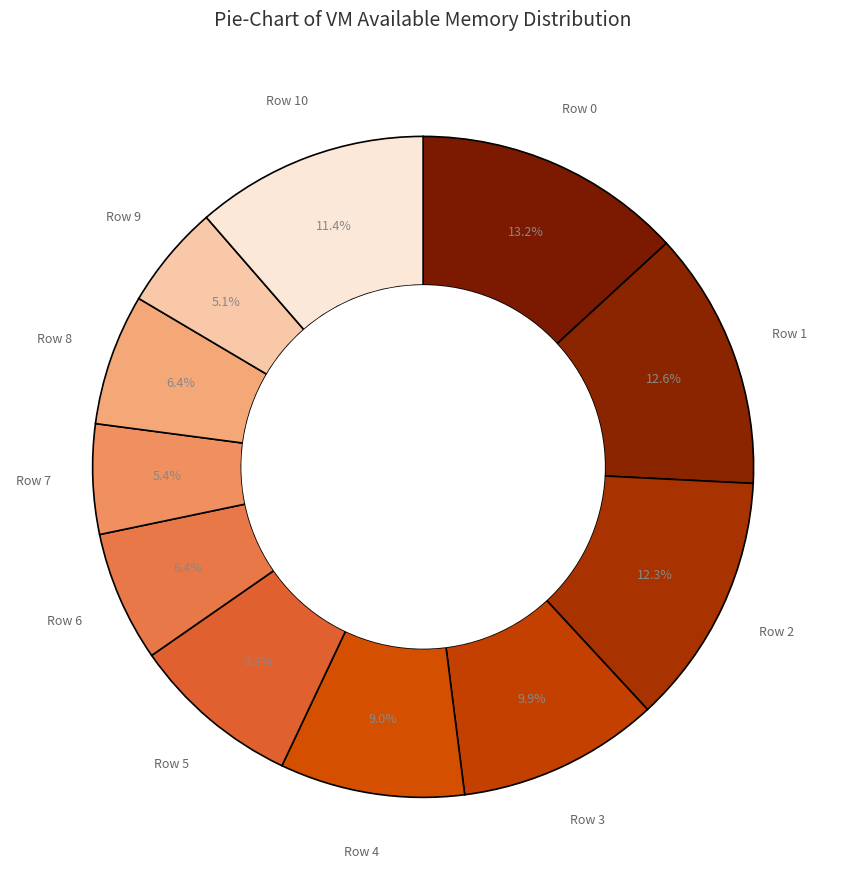

To the nearest percent, what is the difference between the largest and smallest slice percentages?

8%